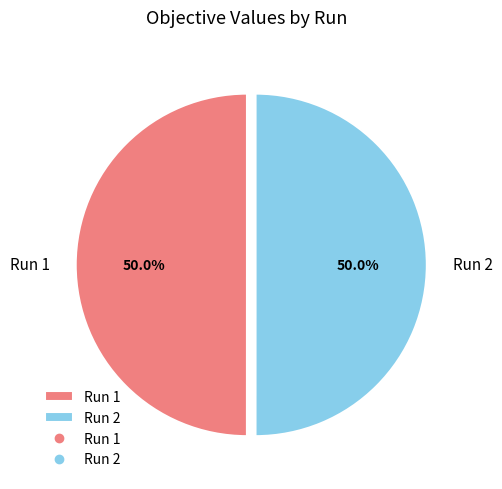

How many segments does this pie chart have?

2